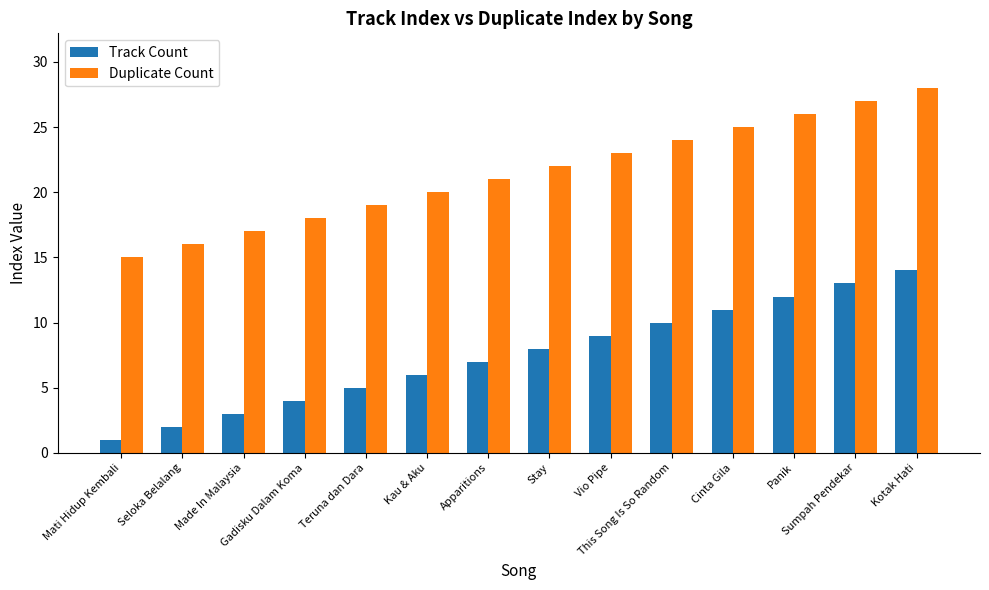

Rank the categories by Track Count value from lowest to highest.

Mati Hidup Kembali, Seloka Belalang, Made In Malaysia, Gadisku Dalam Koma, Teruna dan Dara, Kau & Aku, Apparitions, Stay, Vio Pipe, This Song Is So Random, Cinta Gila, Panik, Sumpah Pendekar, Kotak Hati